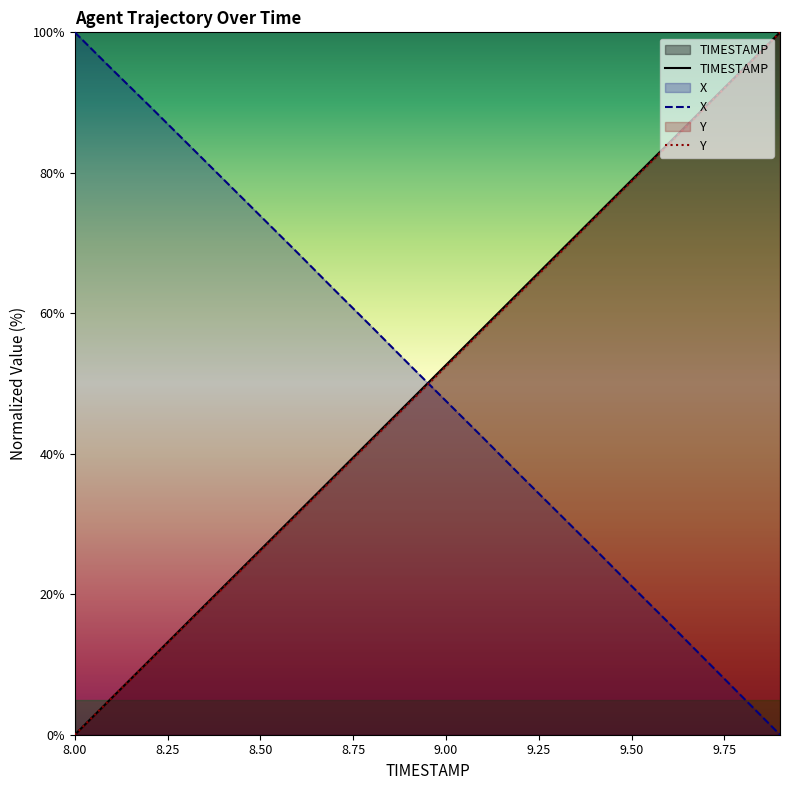

List the series in order of their overall mean, lowest first.

Y, TIMESTAMP, X